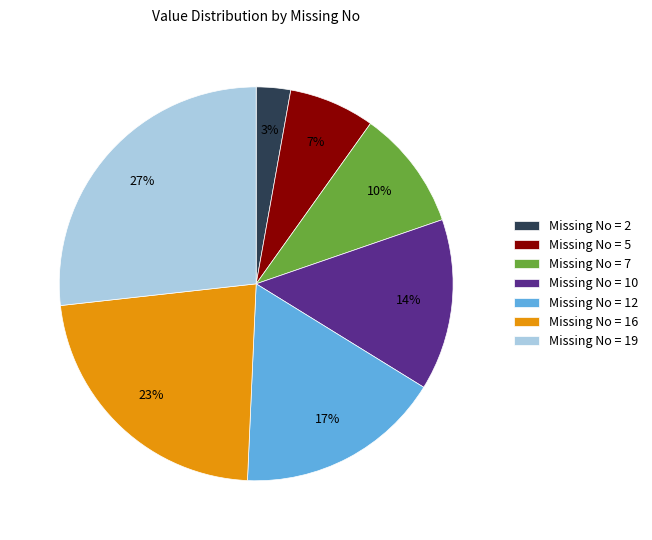

Does any single category account for the majority?

No